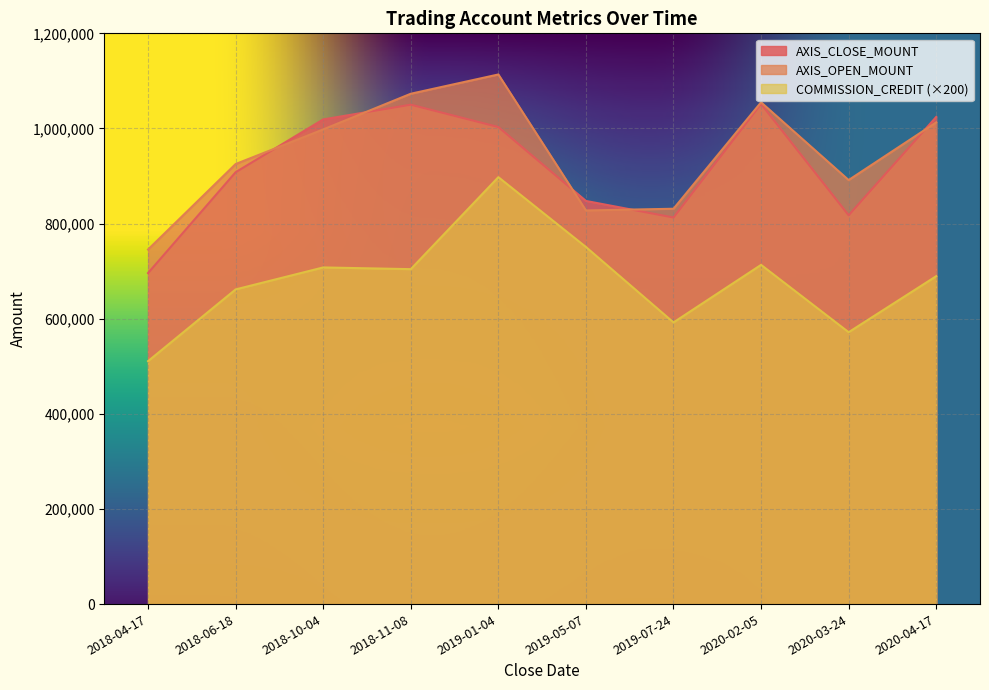

At which label is AXIS_CLOSE_MOUNT closest to 873750?

2019-05-07